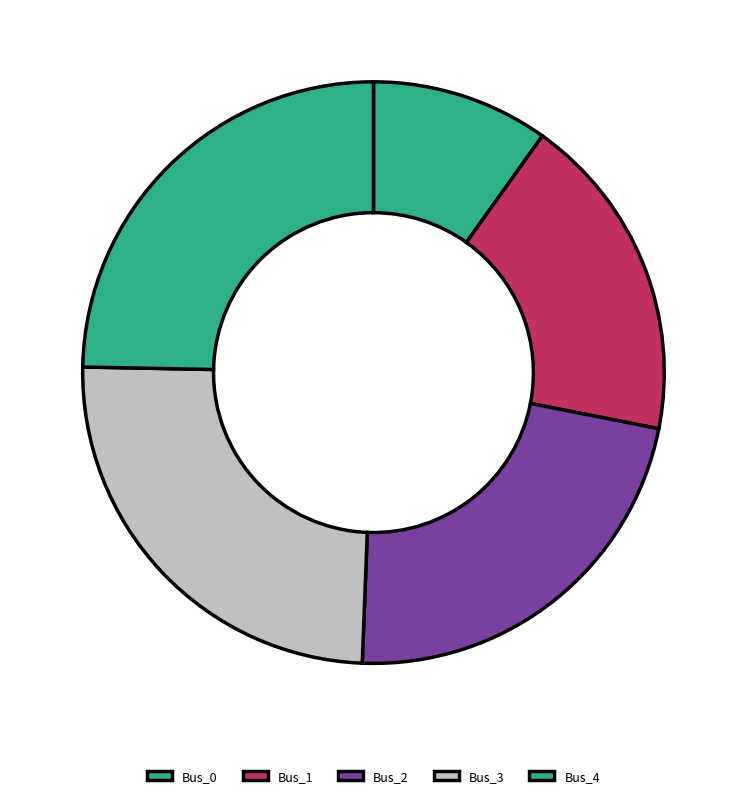

Which has a higher value, Bus_2 or Bus_0?

Bus_2